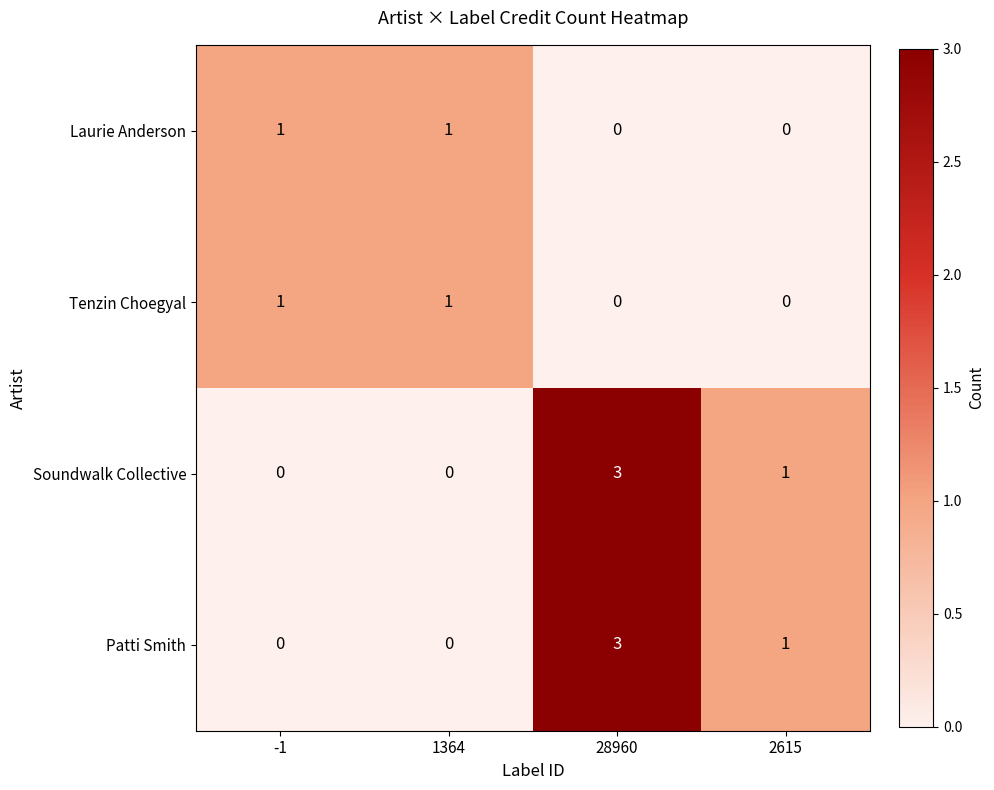

Count the Soundwalk Collective values in the range 0 to 3.

4